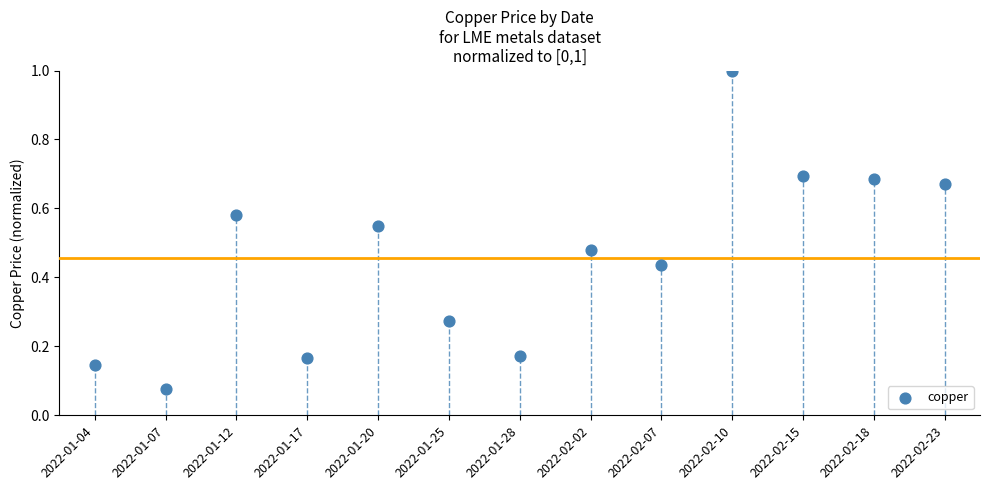

What is the range of Y values (max minus min)?

0.9